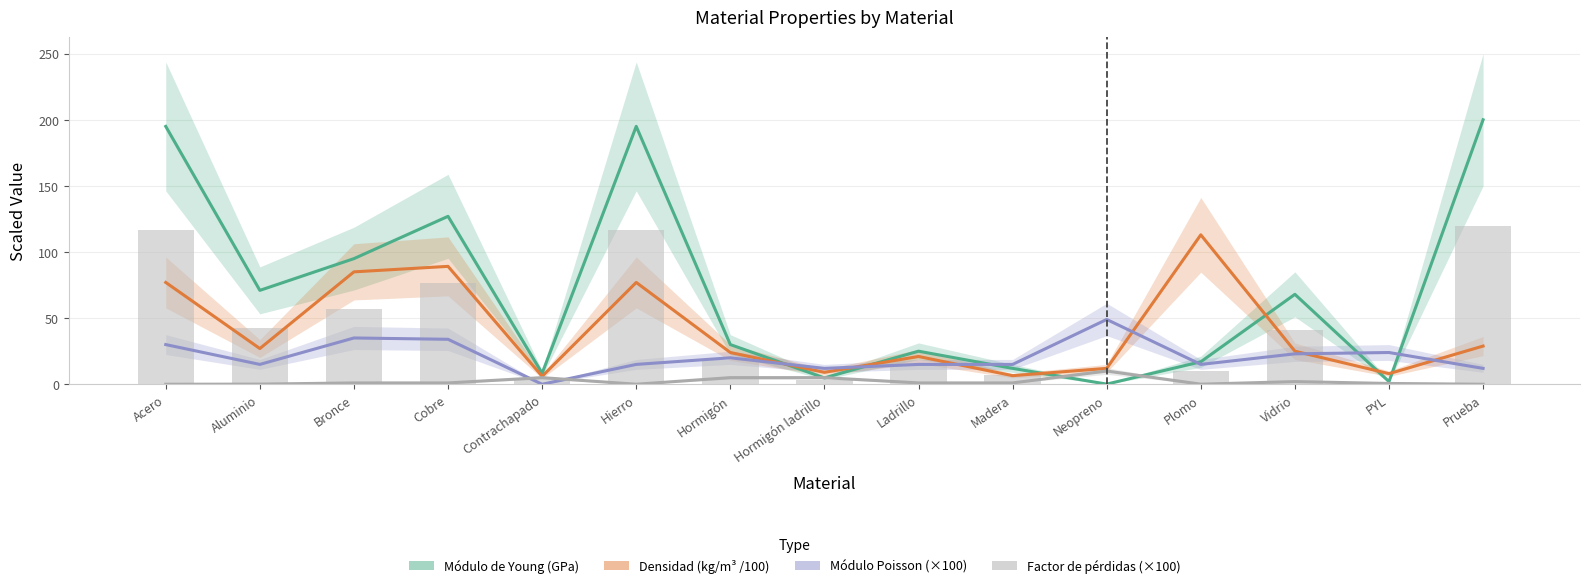

At which category is the sum across all series the highest?

Acero